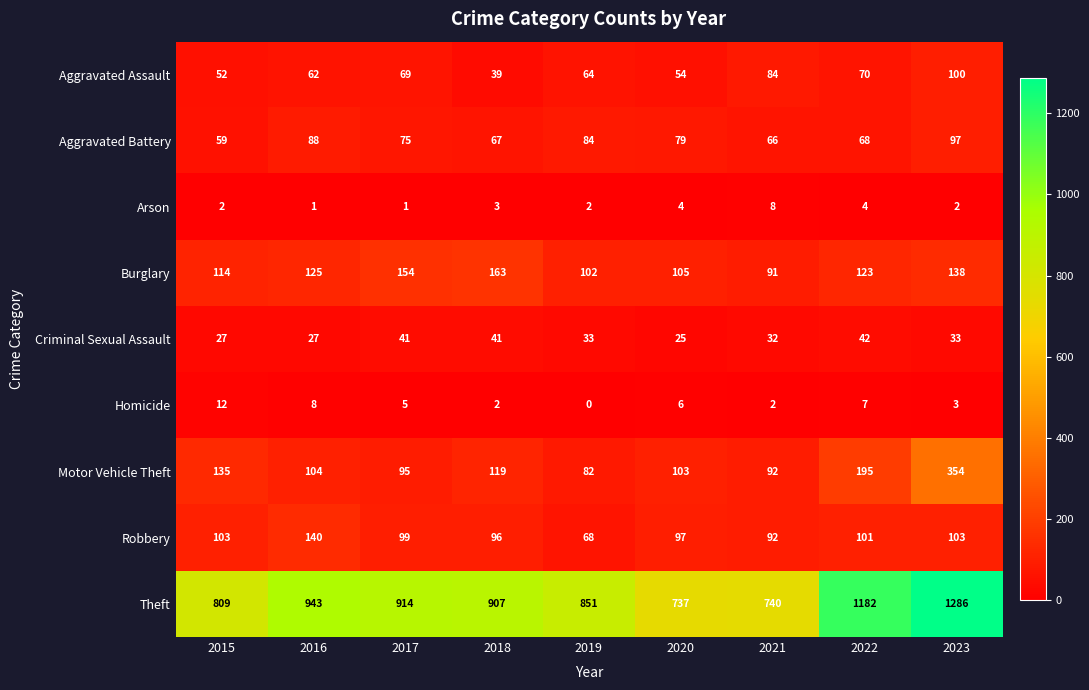

What is the sum of all Criminal Sexual Assault values?

301